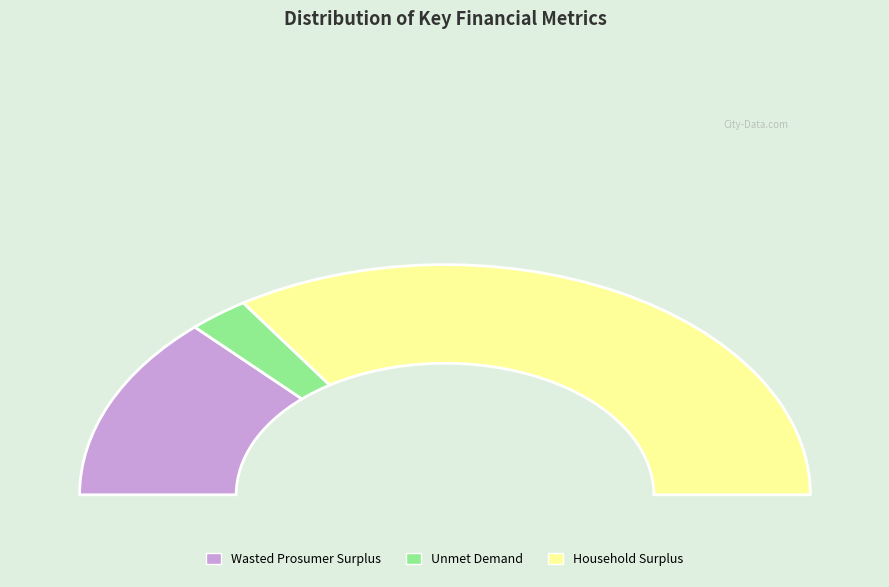

Which category has the biggest portion of the pie?

Household Surplus